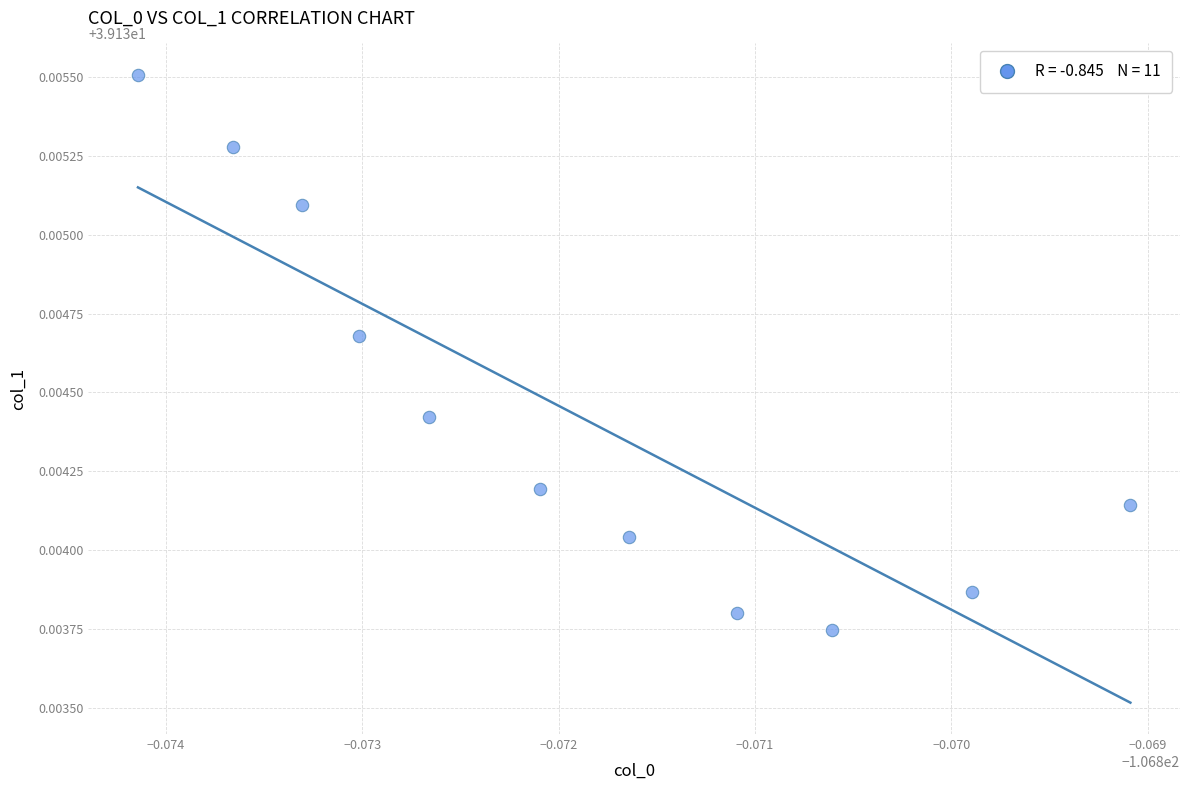

What is the average X value?

-106.9